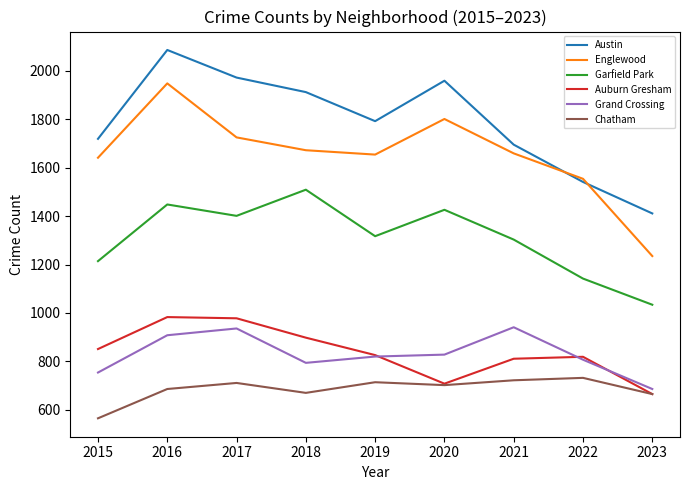

Where is Garfield Park nearest to the value 1271?

2021